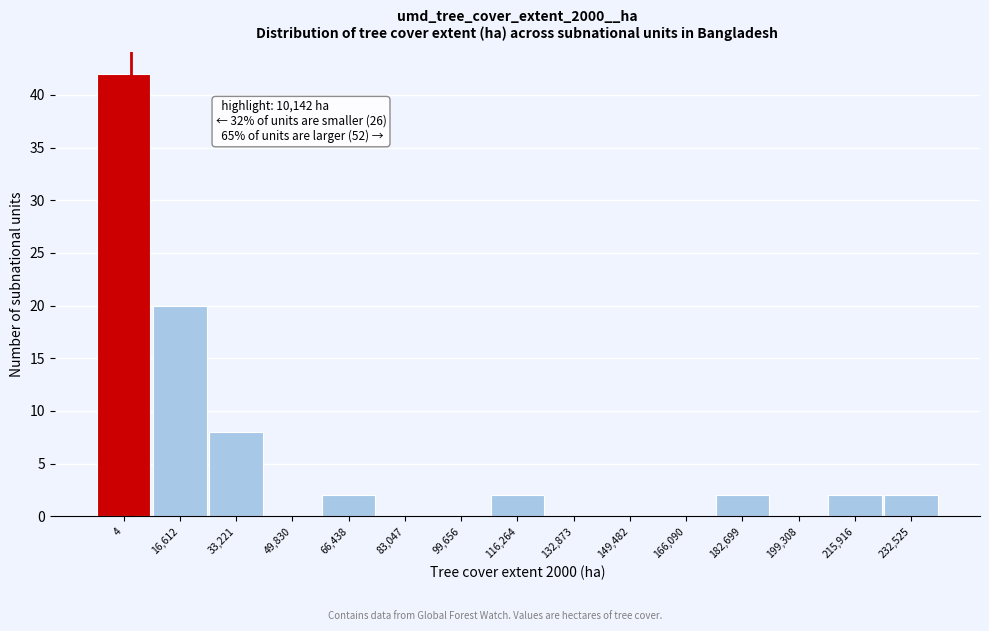

Reading left to right, transcribe all the data shown in this chart.

4=42	16,612=20	33,221=8	49,830=0	66,438=2	83,047=0	99,656=0	116,264=2	132,873=0	149,482=0	166,090=0	182,699=2	199,308=0	215,916=2	232,525=2